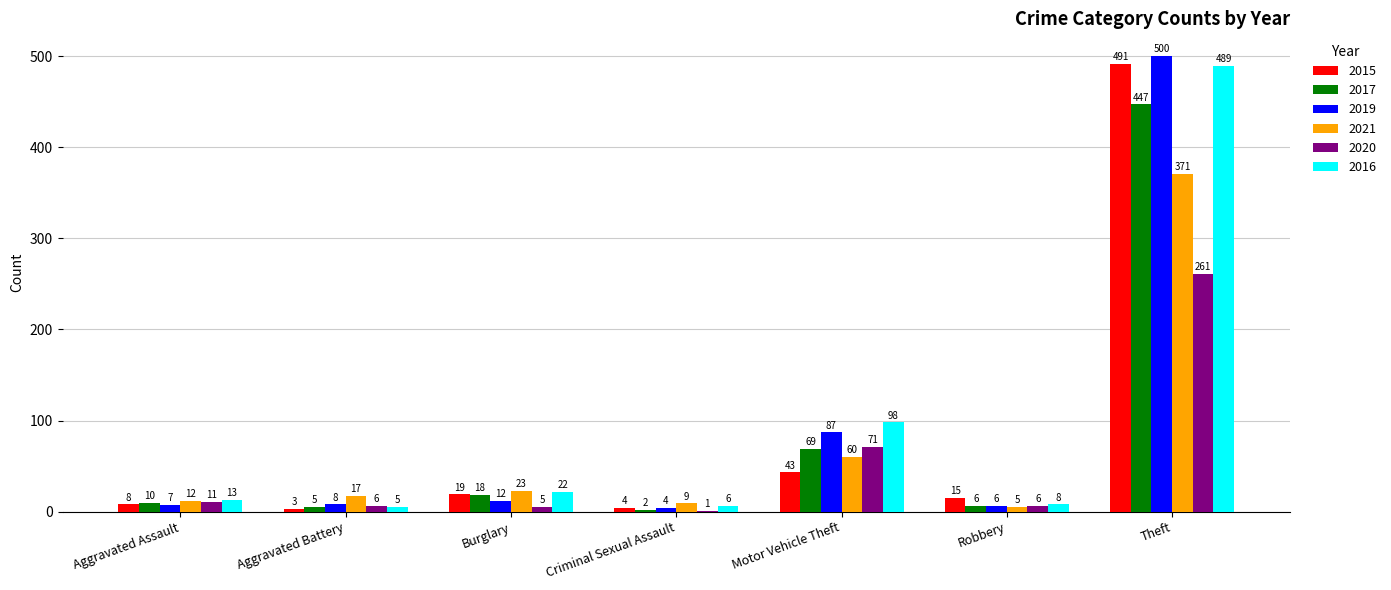

What is the total value across all series at Aggravated Battery?

44